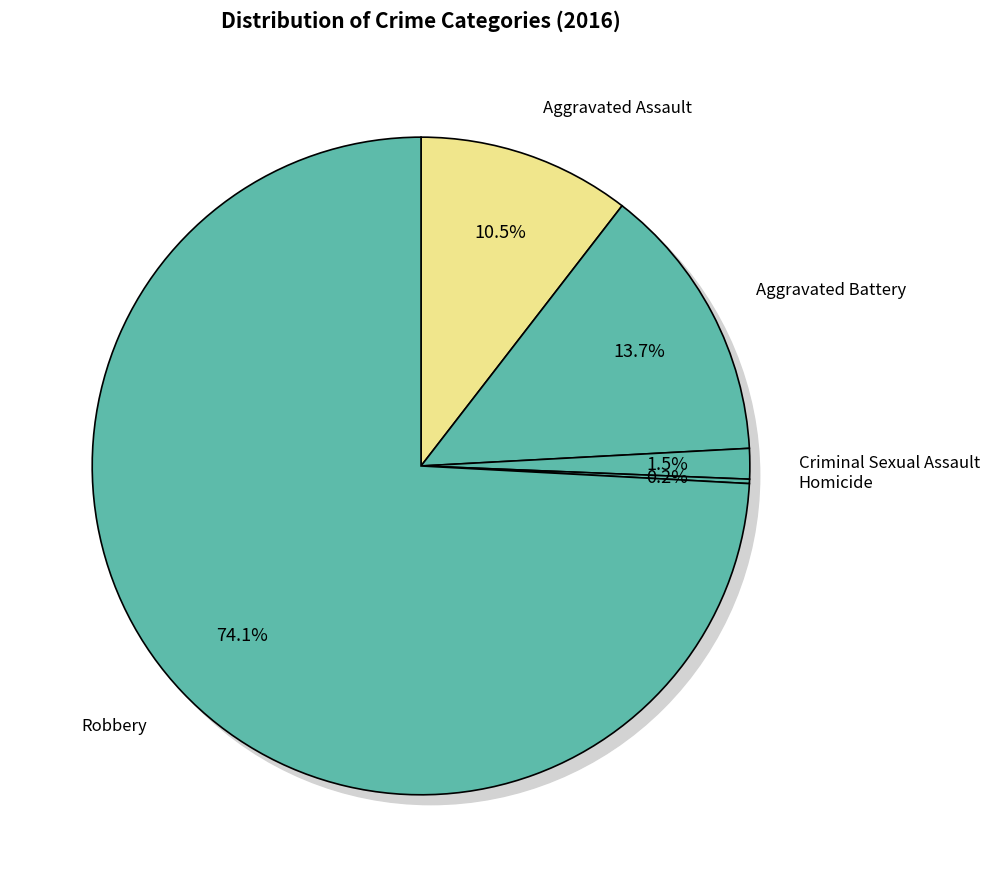

Which has a higher value, Criminal Sexual Assault or Aggravated Assault?

Aggravated Assault